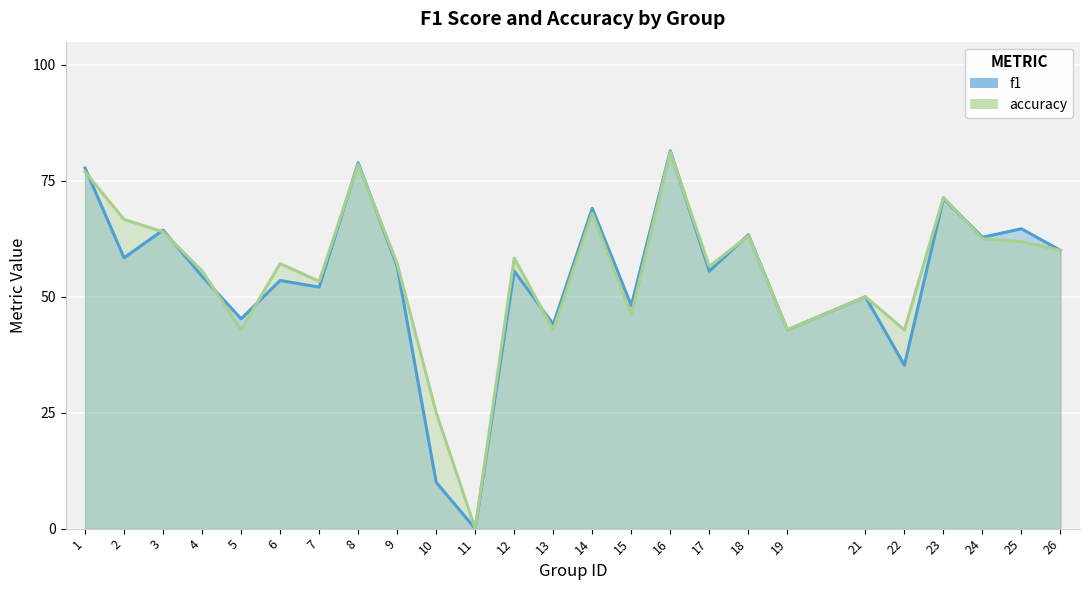

The value of f1 at 26 is 0.4. True or false?

False